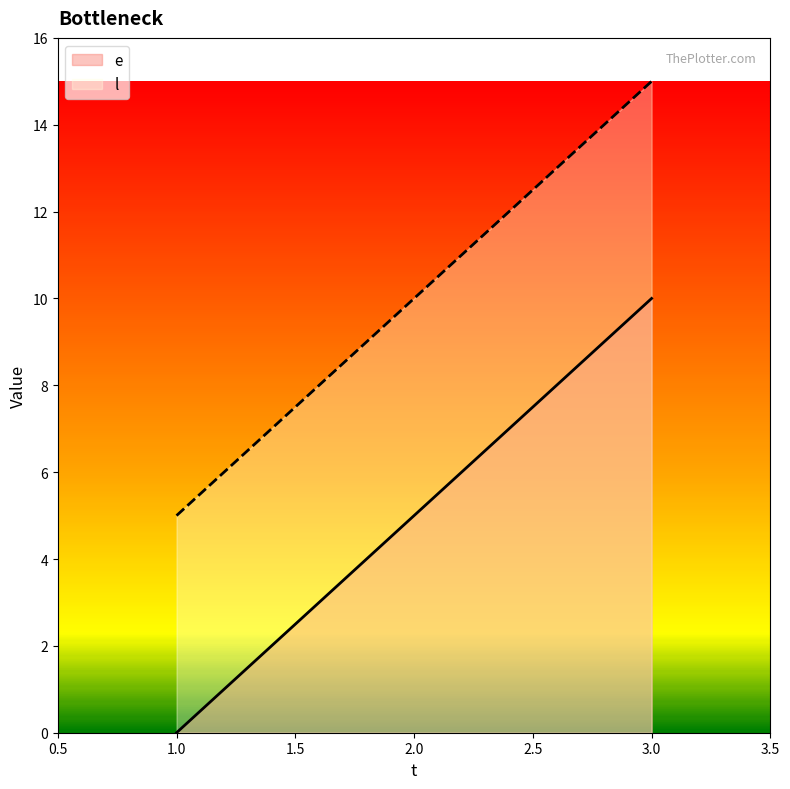

Reading left to right, extract all data points from this chart.

e: 1.0=0	2.0=5	3.0=10
l: 1.0=5	2.0=10	3.0=15